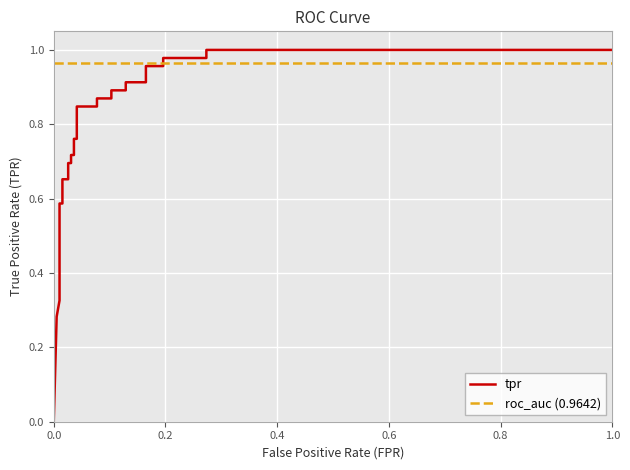

The value of tpr at 18 is 0.5. True or false?

False